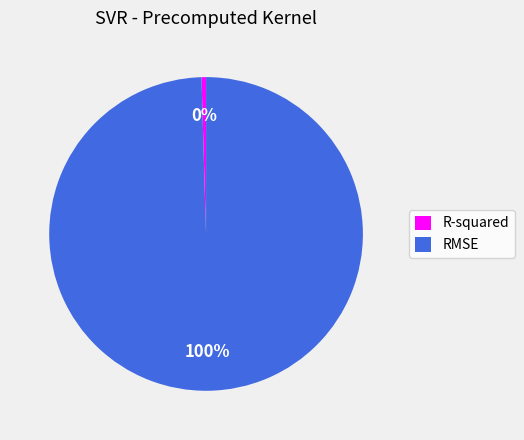

Which has a higher value, RMSE or R-squared?

RMSE